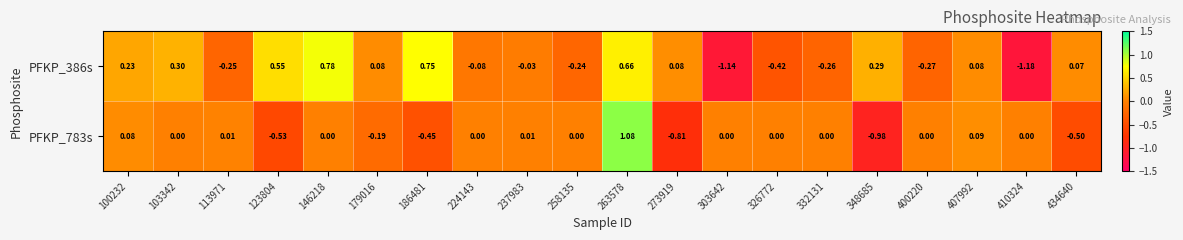

Is the value of PFKP_386s at 103342 greater than the value of PFKP_783s at 258135?

Yes